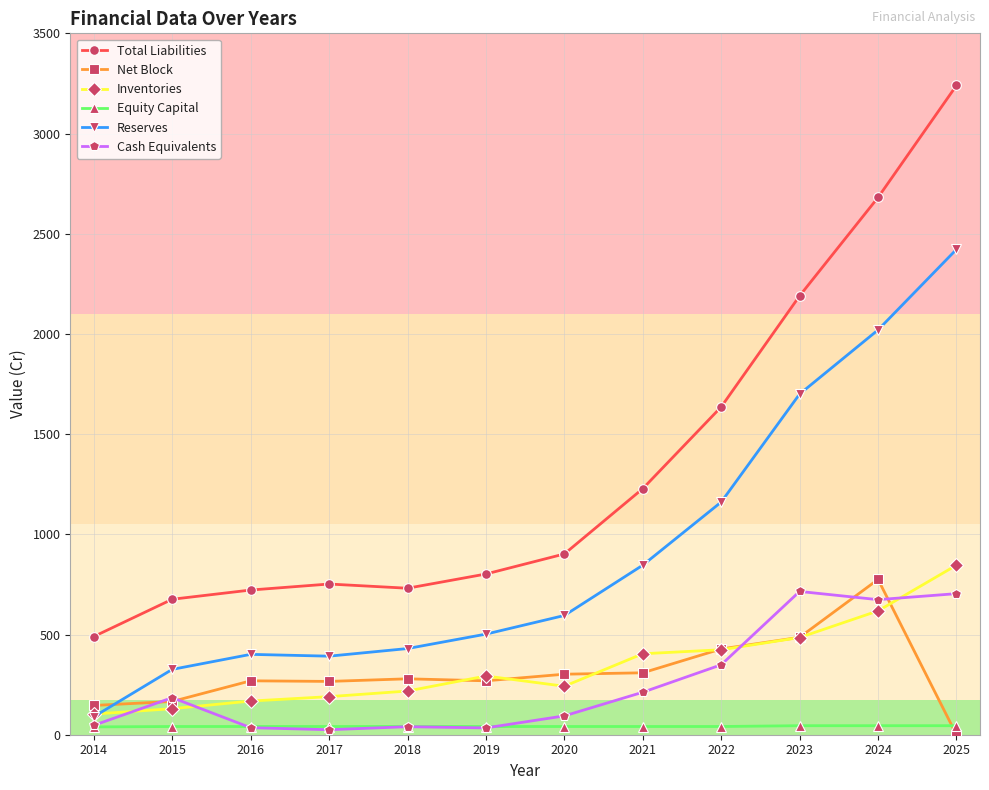

True or false: Inventories has a value of 424 at 2022.

True